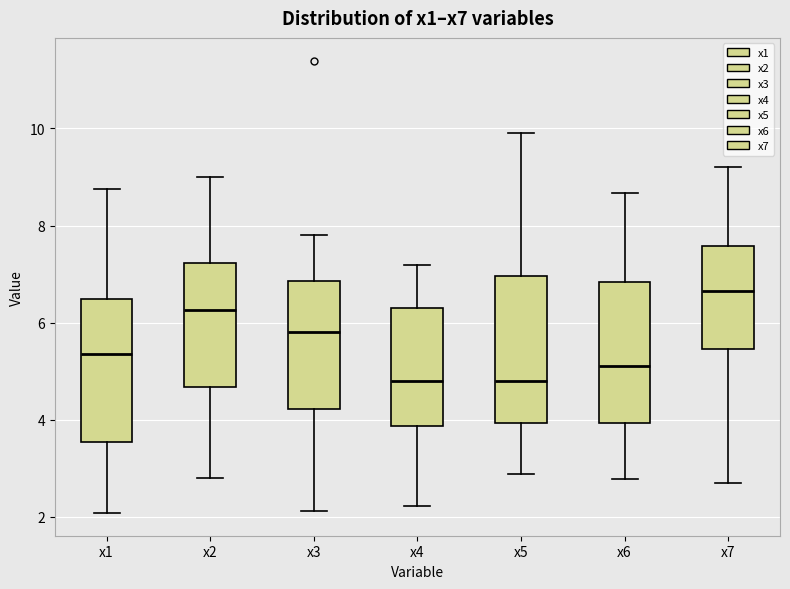

Where does the upper whisker of the box for x1 end on the y-axis? The values are not printed on the chart, so give them approximately, as read against the axis.

8.8